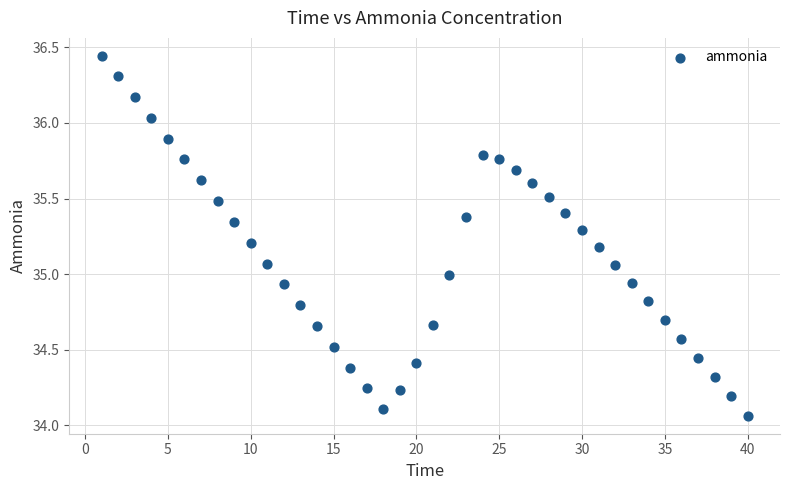

What is the range of X values (max minus min)?

39.0